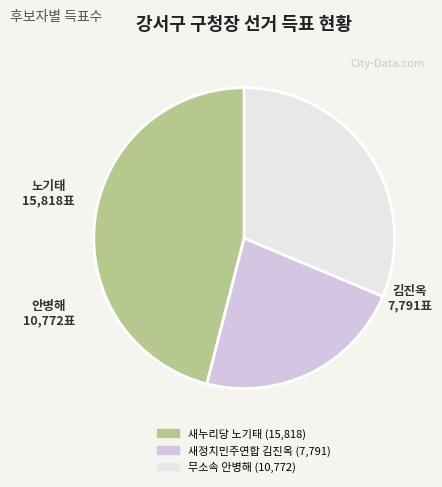

Rank the categories by value from lowest to highest.

새정치민주연합 김진옥, 무소속 안병해, 새누리당 노기태